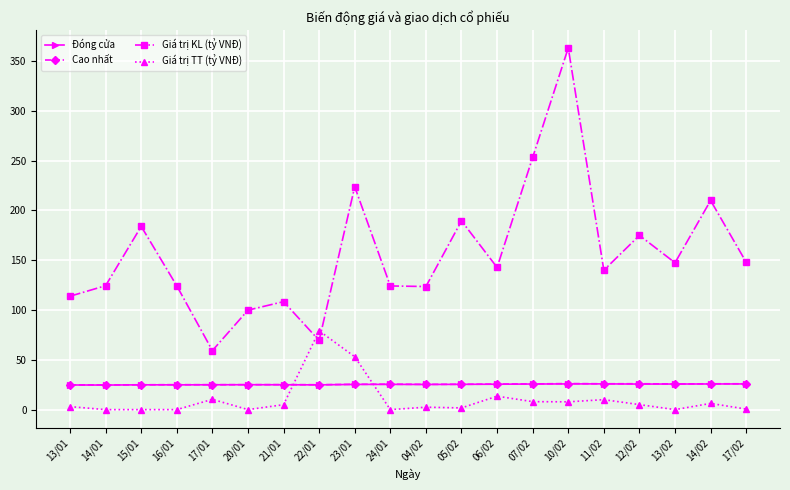

How many distinct data groups are displayed?

4